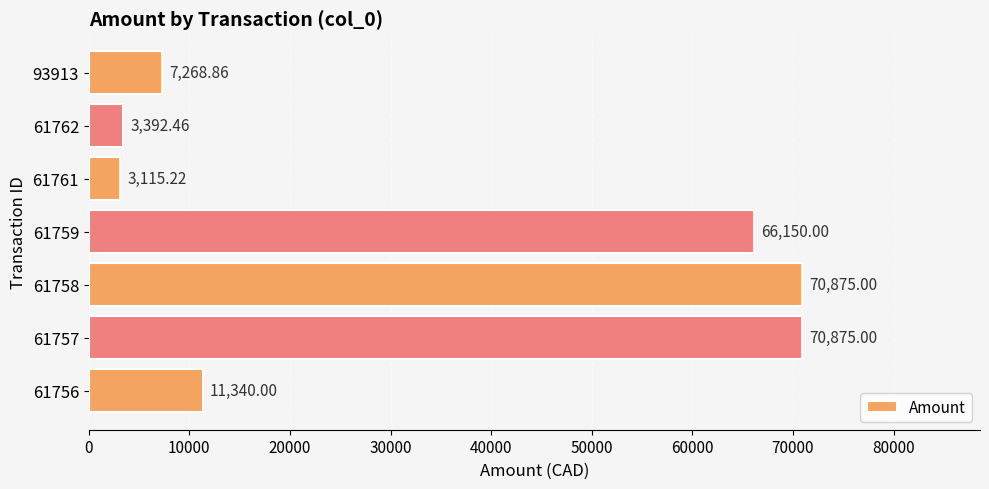

Between 93913 and 61758, which is larger?

61758